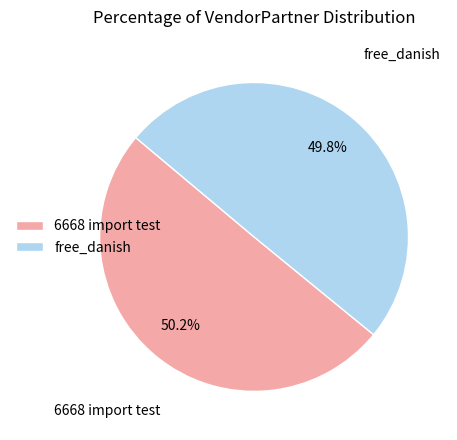

The free_danish slice represents 50% of the pie. True or false?

True